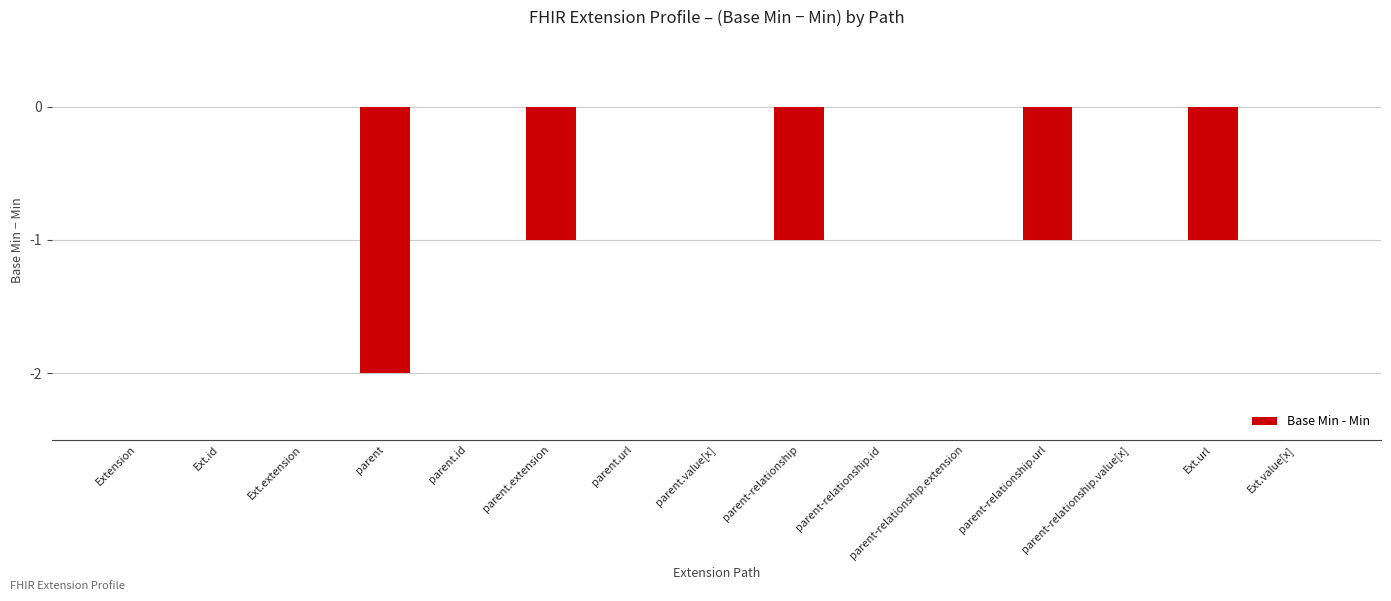

Which has a higher value, Ext.extension or parent-relationship.url?

Ext.extension